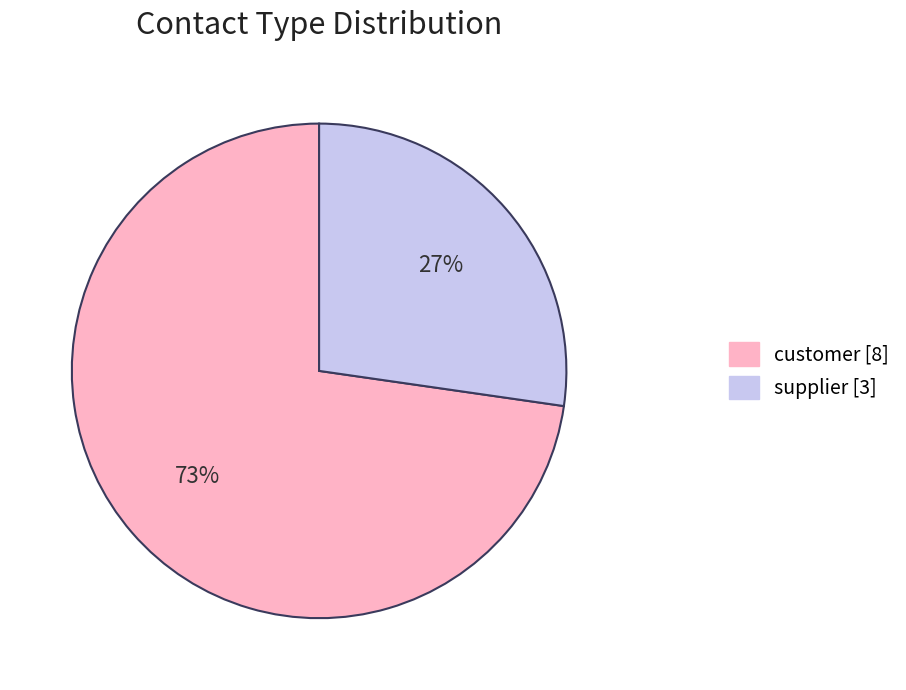

Is there a majority slice in this chart?

Yes